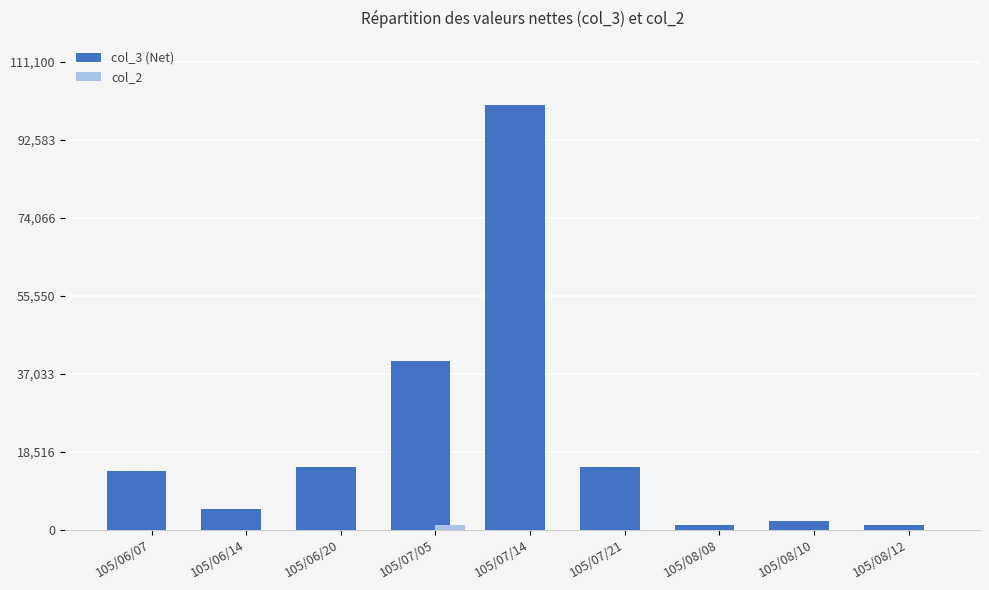

Which series has the largest total across all categories?

col_3 (Net)